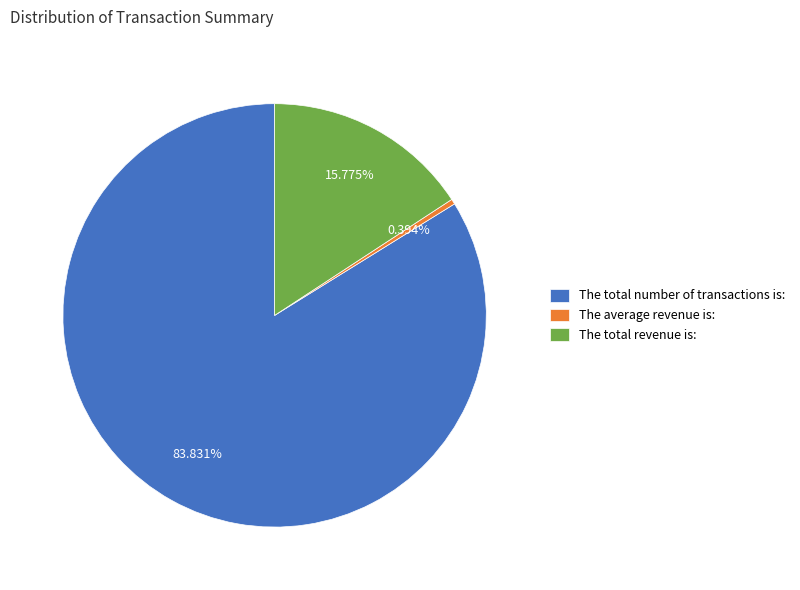

Rank the categories by value from highest to lowest.

The total number of transactions is:, The total revenue is:, The average revenue is: